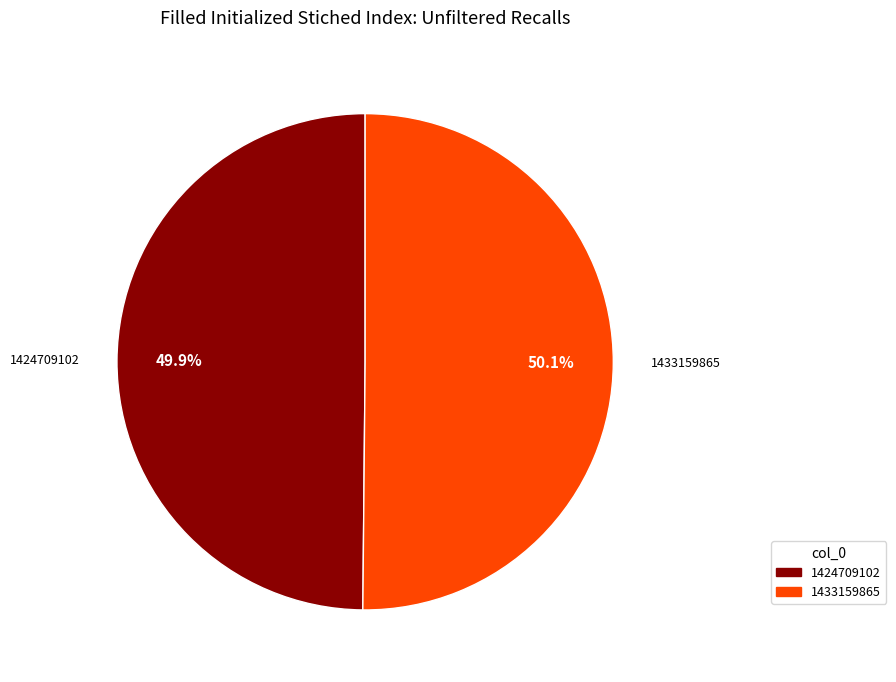

What percentage is NOT represented by 1424709102?

50.1%